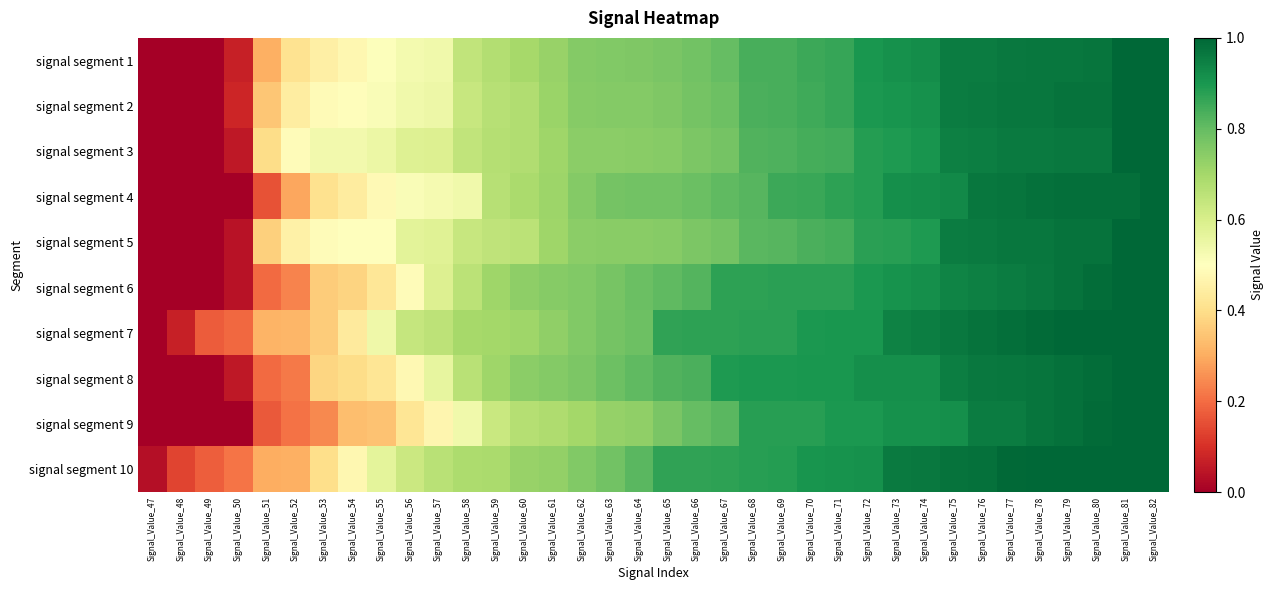

Count the number of data series in this chart.

10